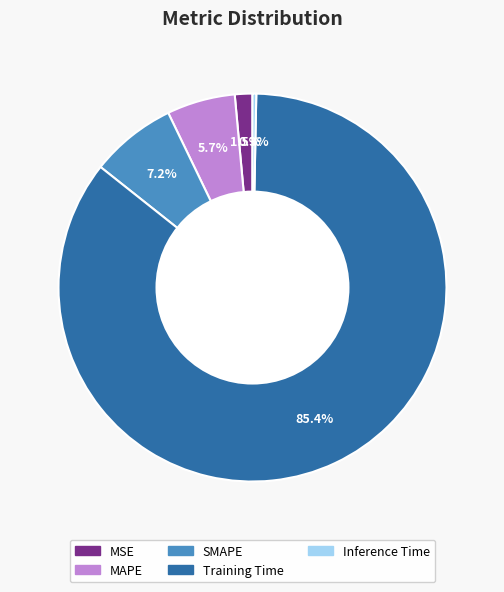

What percentage is NOT represented by Inference Time?

99.7%